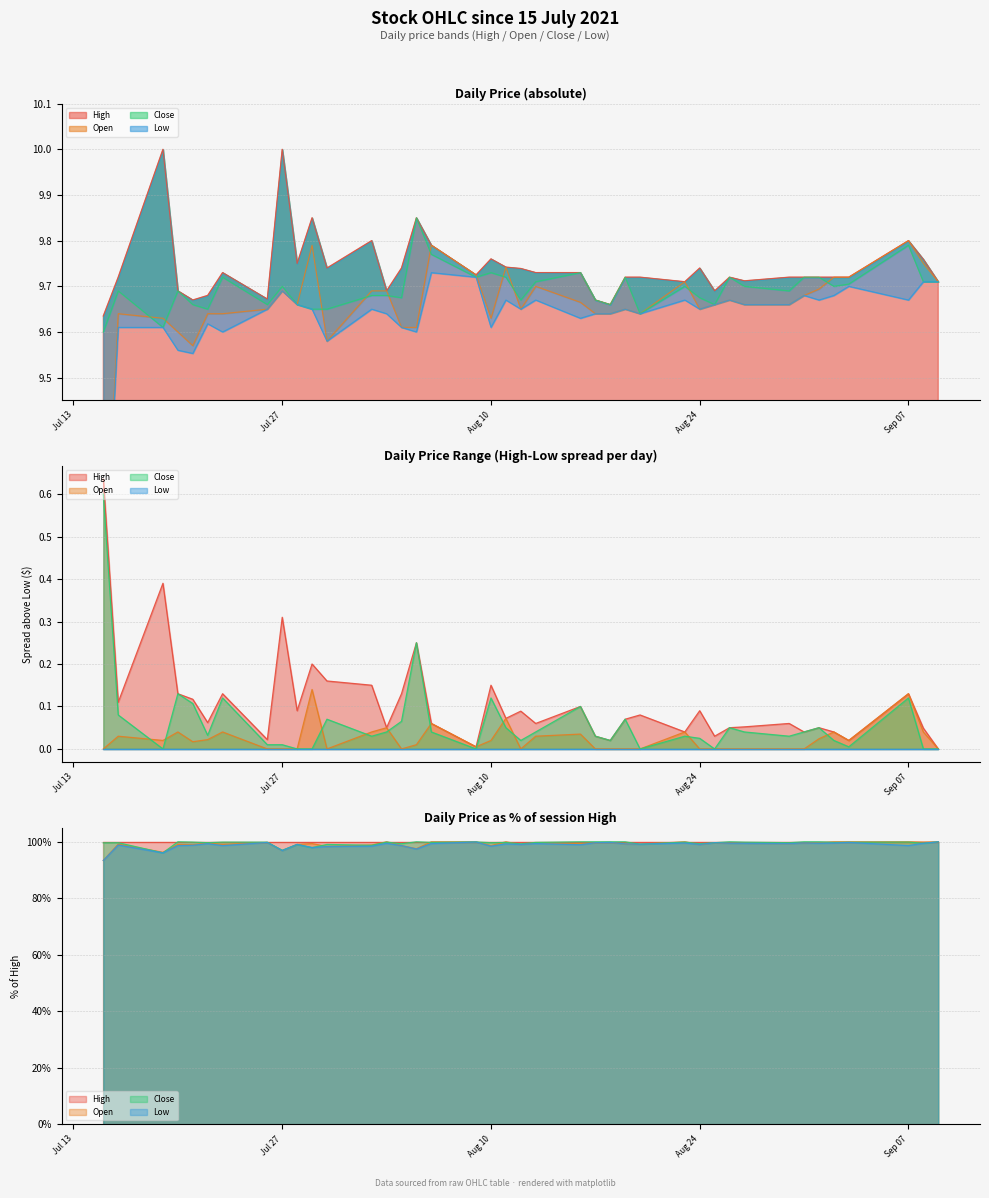

The High series shows 15.5 at 2021-07-19. True or false?

False